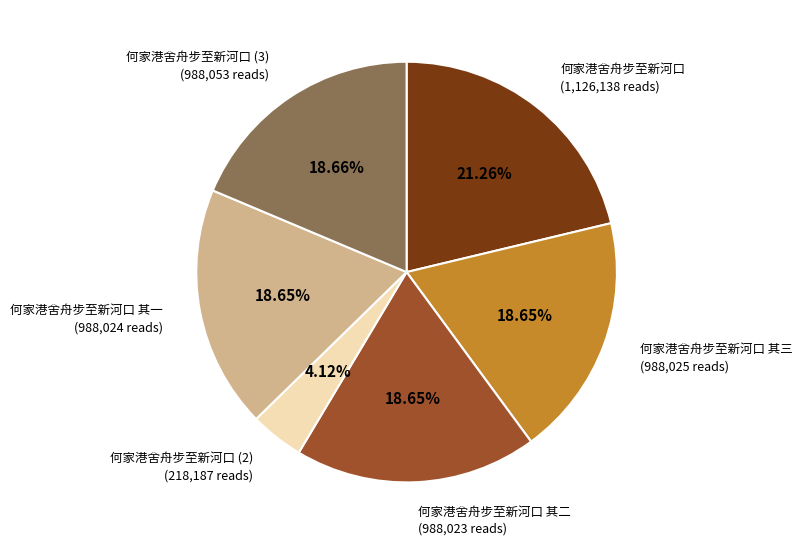

To the nearest percent, what percentage of the pie is 何家港舍舟步至新河口?

21%